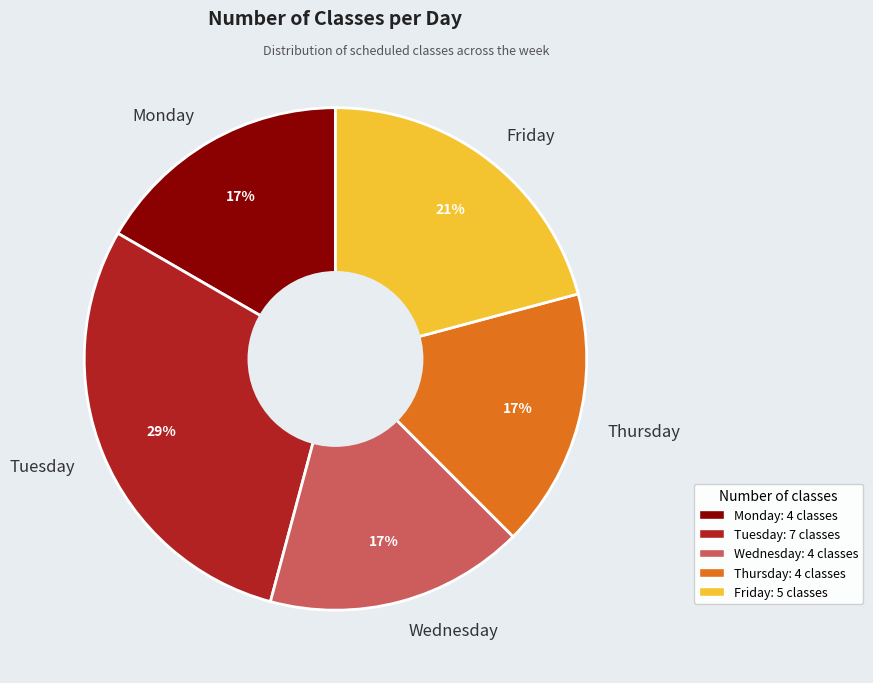

To the nearest percent, what percentage of the pie is Monday?

17%